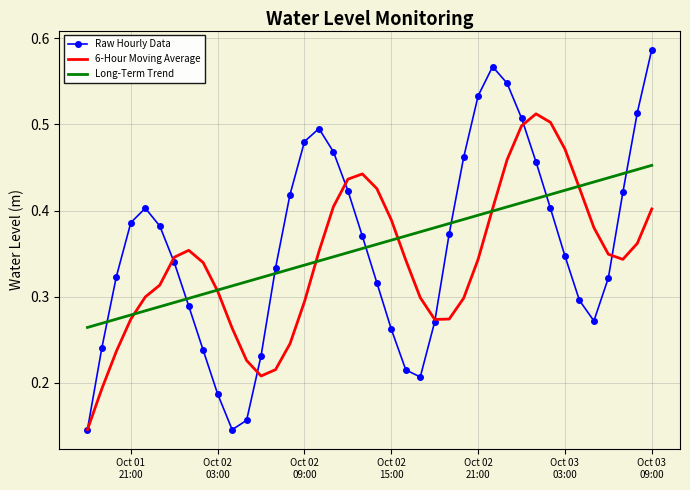

Rank the series by their maximum value, from highest to lowest.

Raw Hourly Data, 6-Hour Moving Average, Long-Term Trend